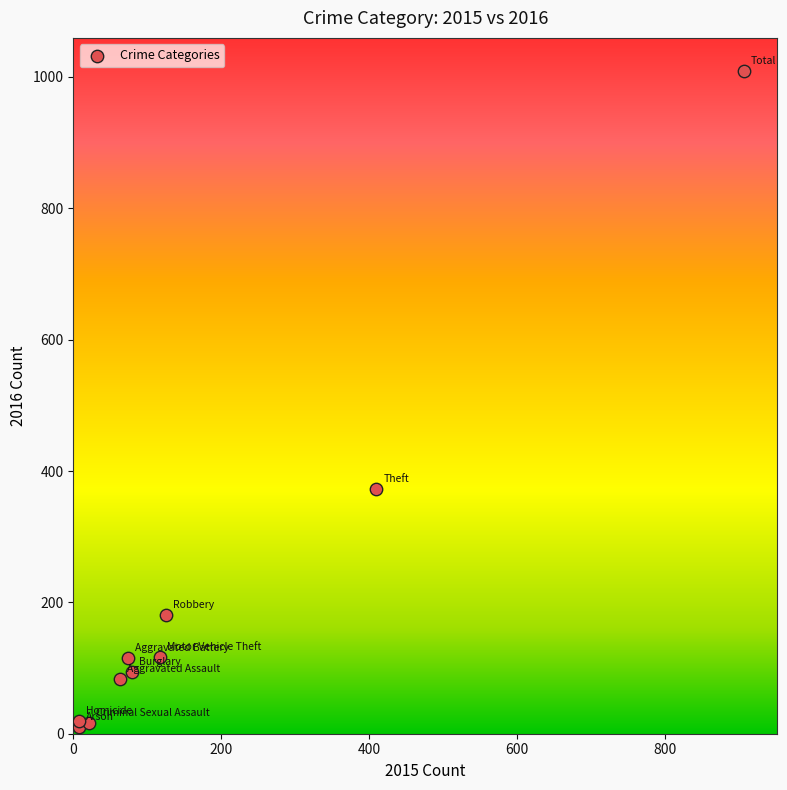

What Y value in the scatter plot is closest to 509?

373